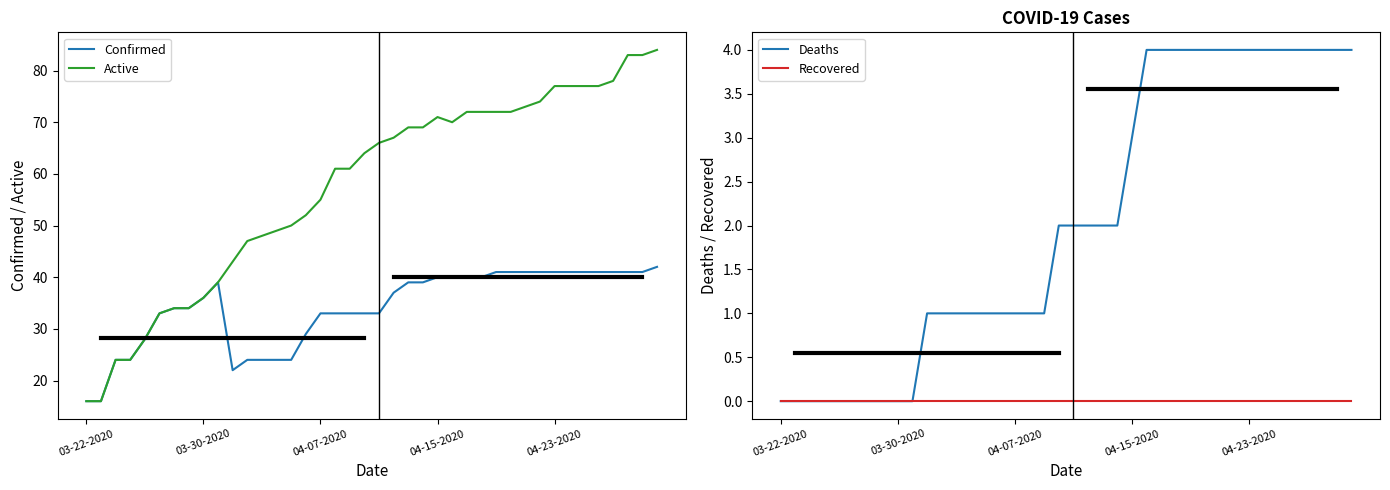

What is the difference between the maximum and second lowest values in the Deaths series?

4